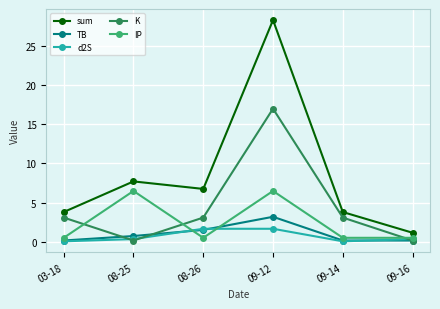

Is the value of TB at 09-16 greater than the value of K at 09-14?

No